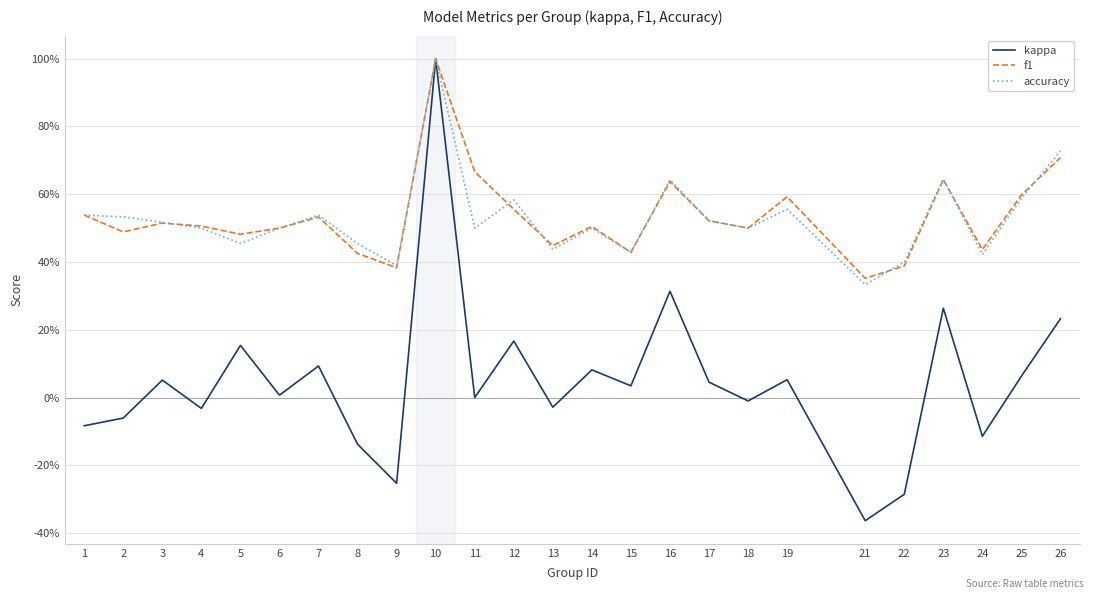

Does the chart have visible grid lines?

Yes